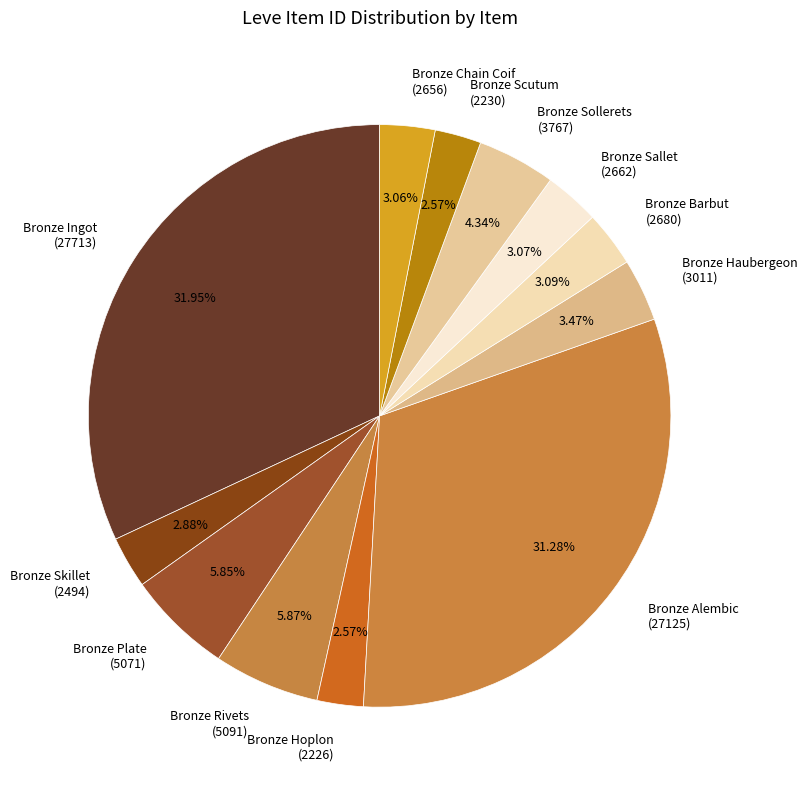

Approximately how many times larger is the value at Bronze Rivets (5091) compared to Bronze Haubergeon (3011)?

1.7